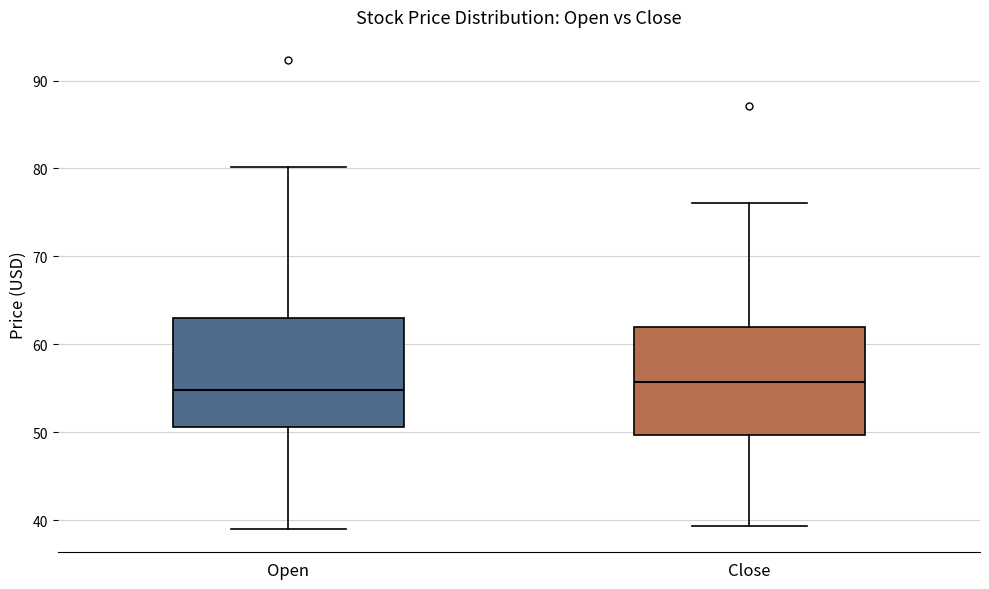

Reading left to right, transcribe this box plot: for each box, give where its median line is, the range the box spans, and where its two whiskers end, as read against the y-axis. The values are not printed on the chart, so give them approximately, as read against the axis.

Open: median 55, box 51 to 63, whiskers 39 to 80
Close: median 56, box 50 to 62, whiskers 39 to 76